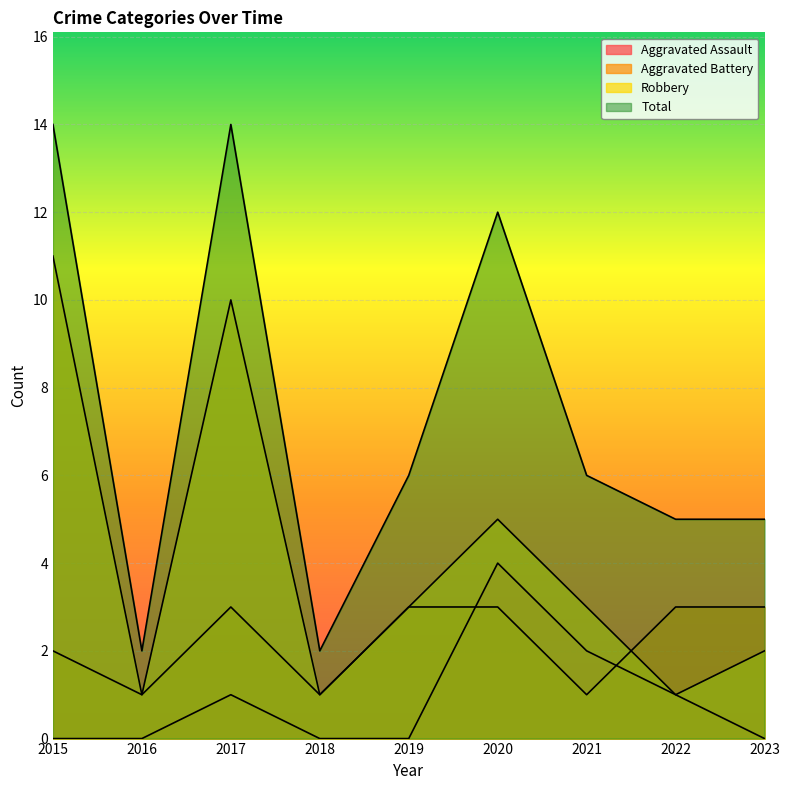

List the series in order of their peak value, highest first.

Total, Robbery, Aggravated Assault, Aggravated Battery